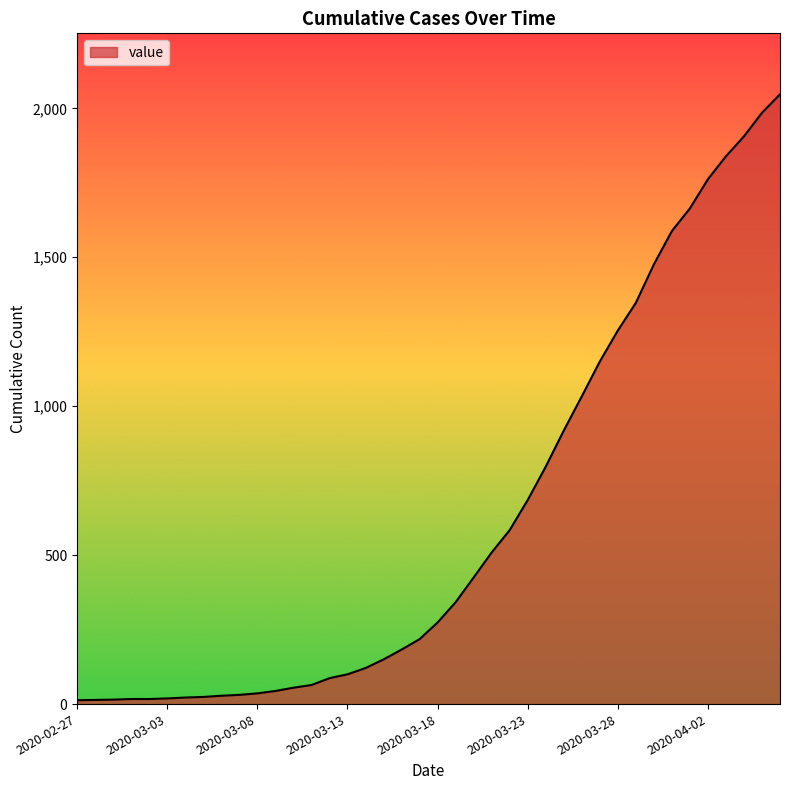

What is the greatest value displayed?

2047